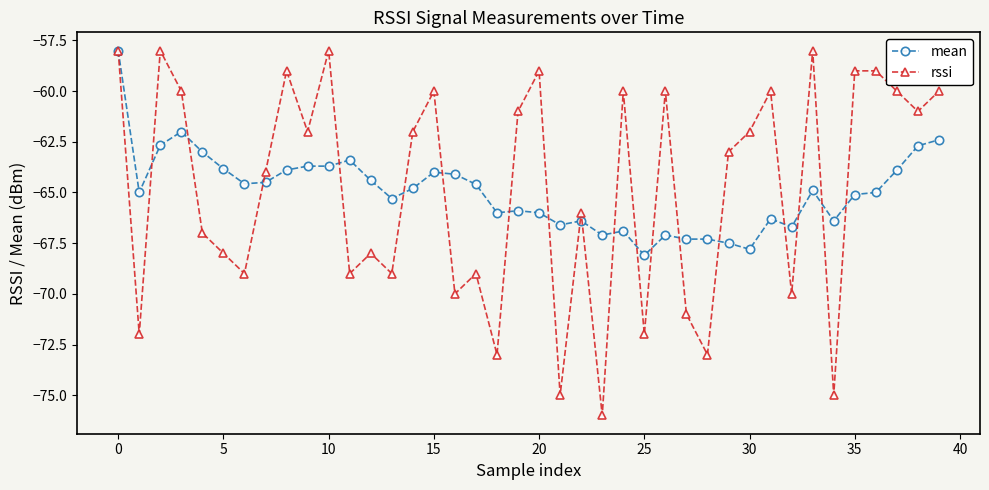

What is the smallest value displayed?

-76.0